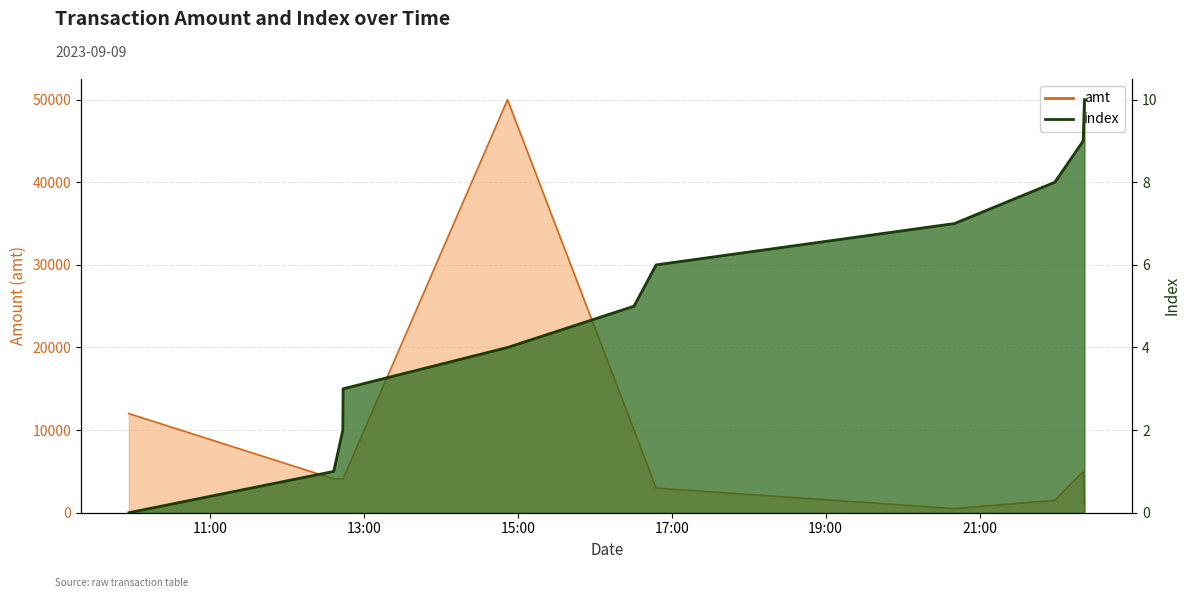

List the series in order of their overall mean, lowest first.

index, amt